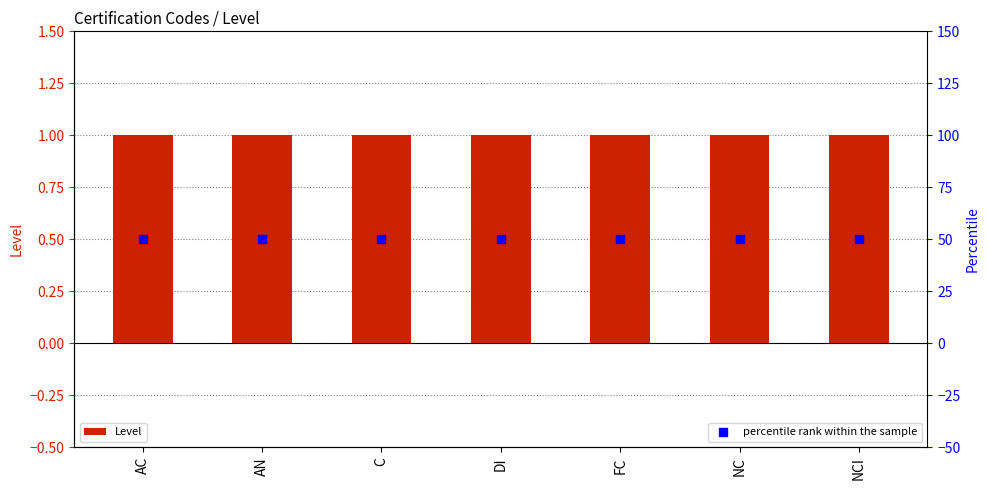

At which category is the sum across all series the highest?

AC